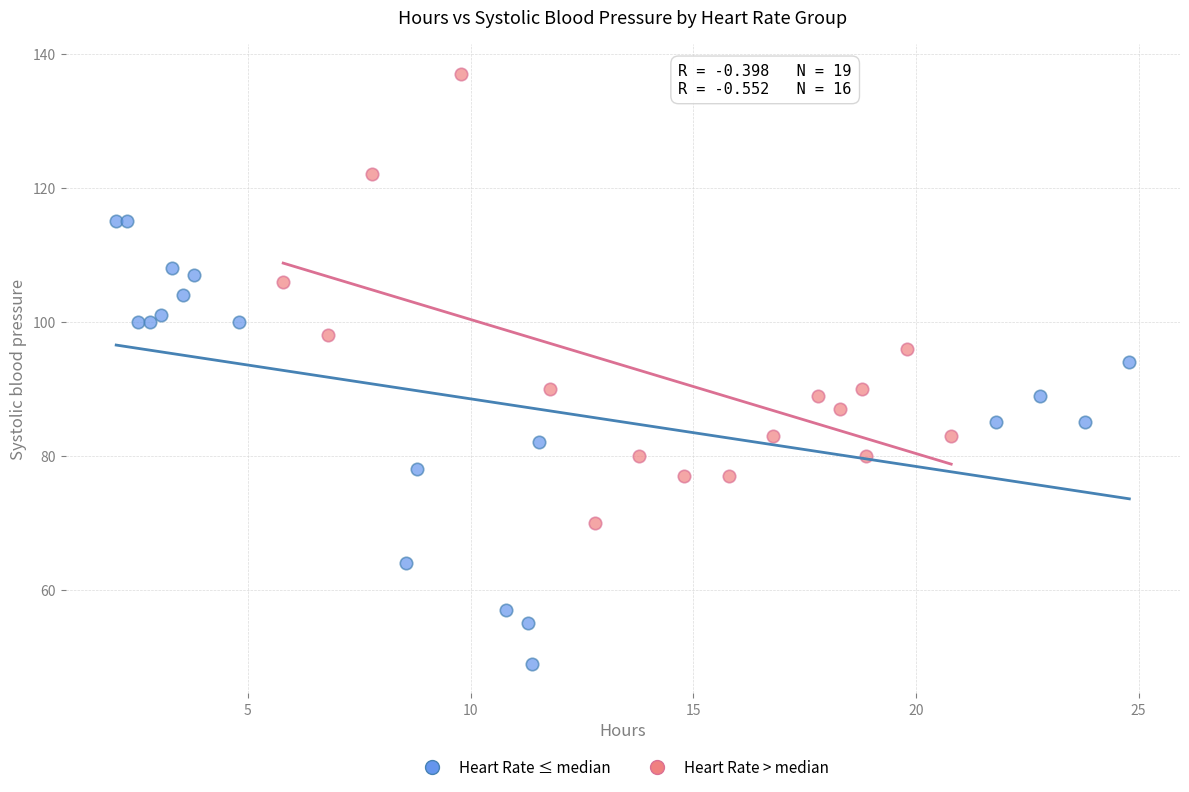

Which series reaches the maximum Y coordinate?

Heart Rate > median